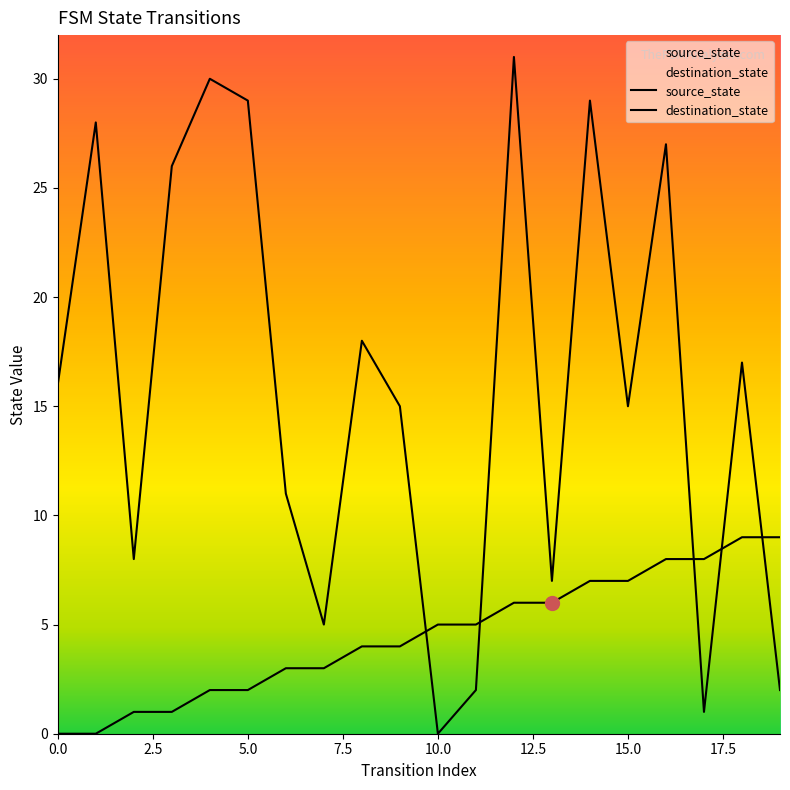

How many times do destination_state and source_state cross each other?

5